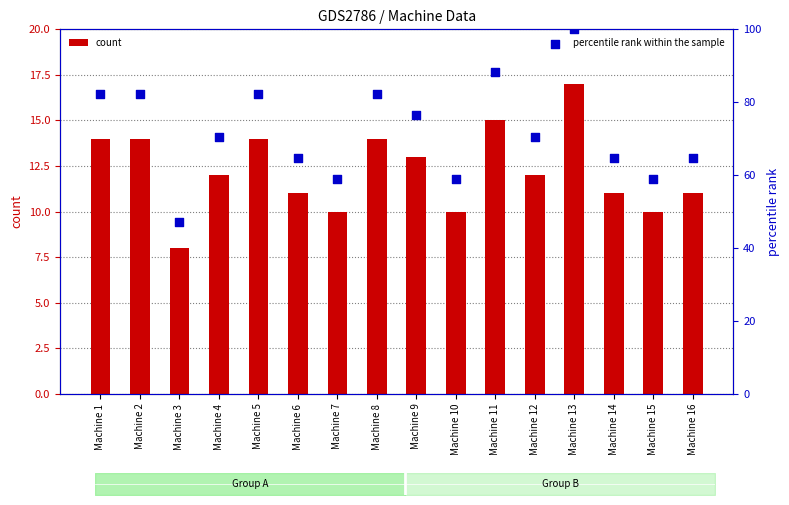

What is the total value across all series at Machine 16?

75.7